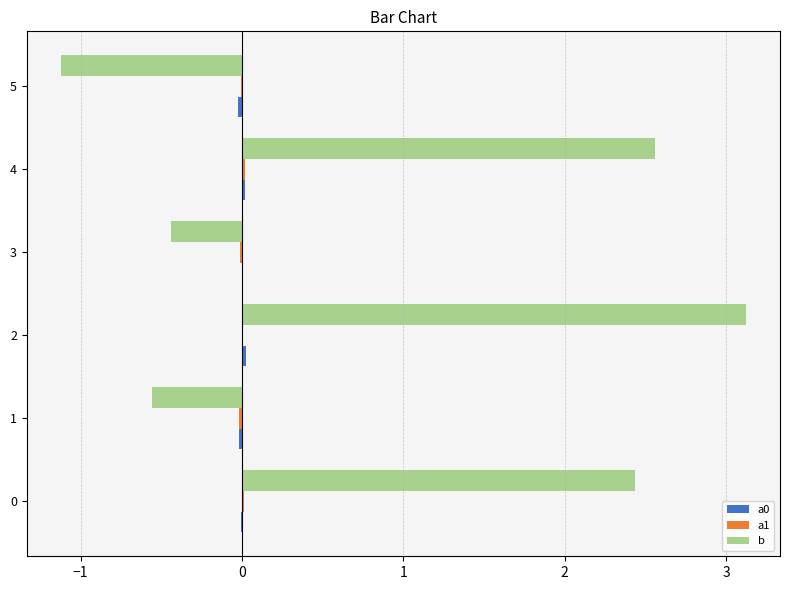

The b series shows -1.8 at 5. True or false?

False